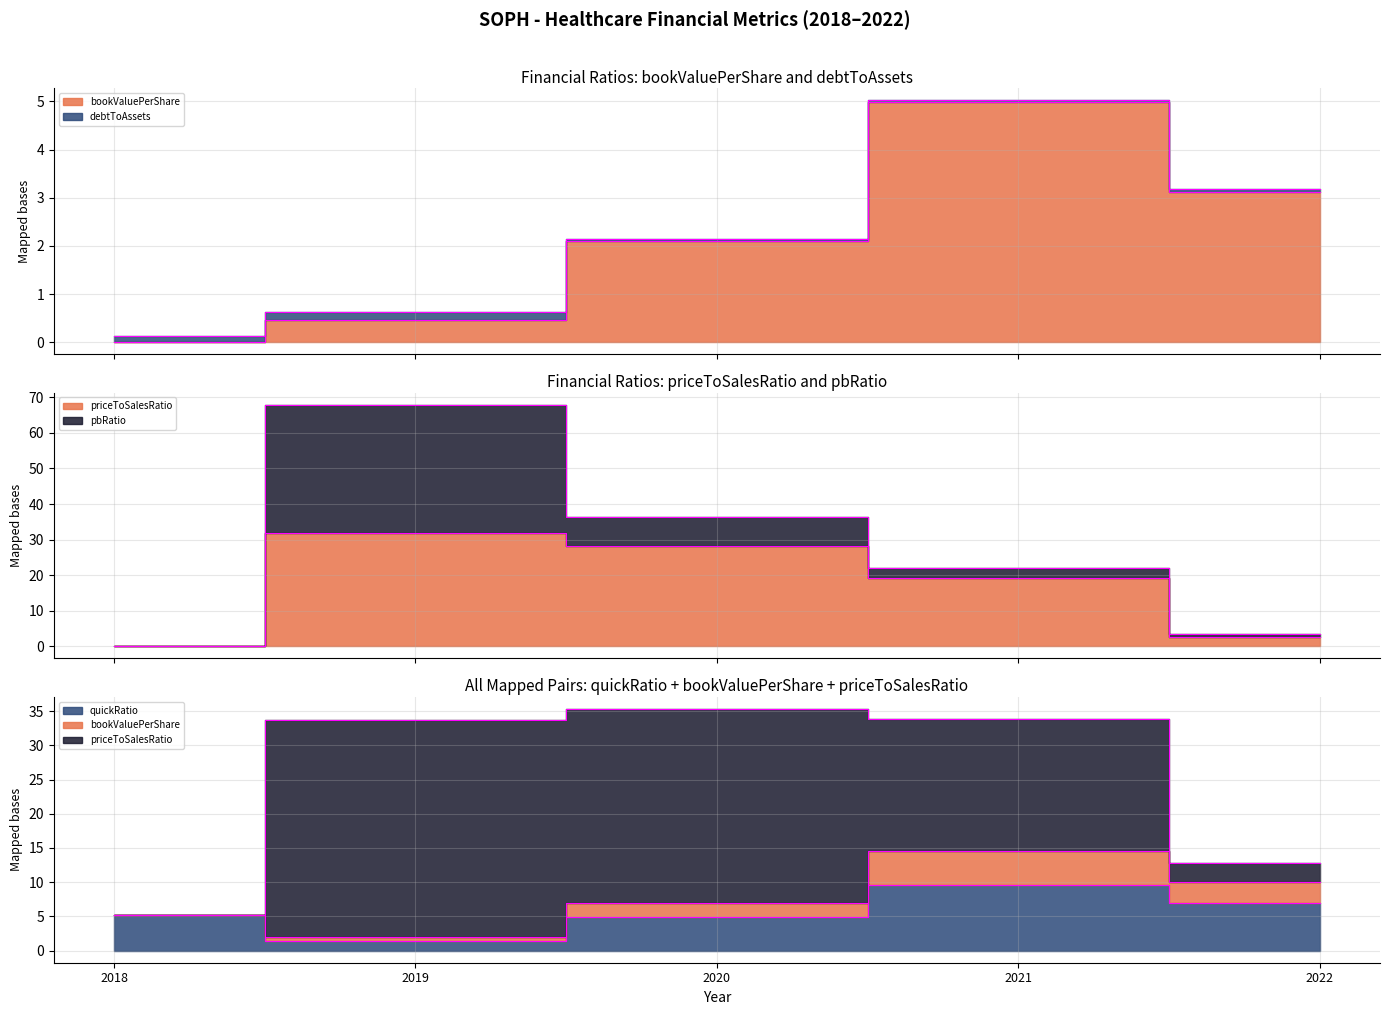

The value of priceToSalesRatio at 2022 is 4.7. True or false?

False